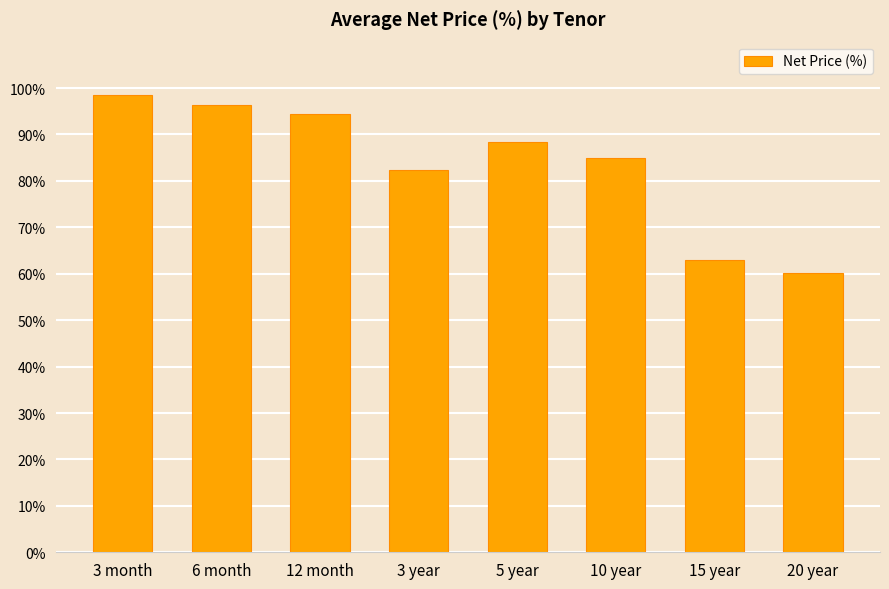

Where does the data first go above 88?

3 month